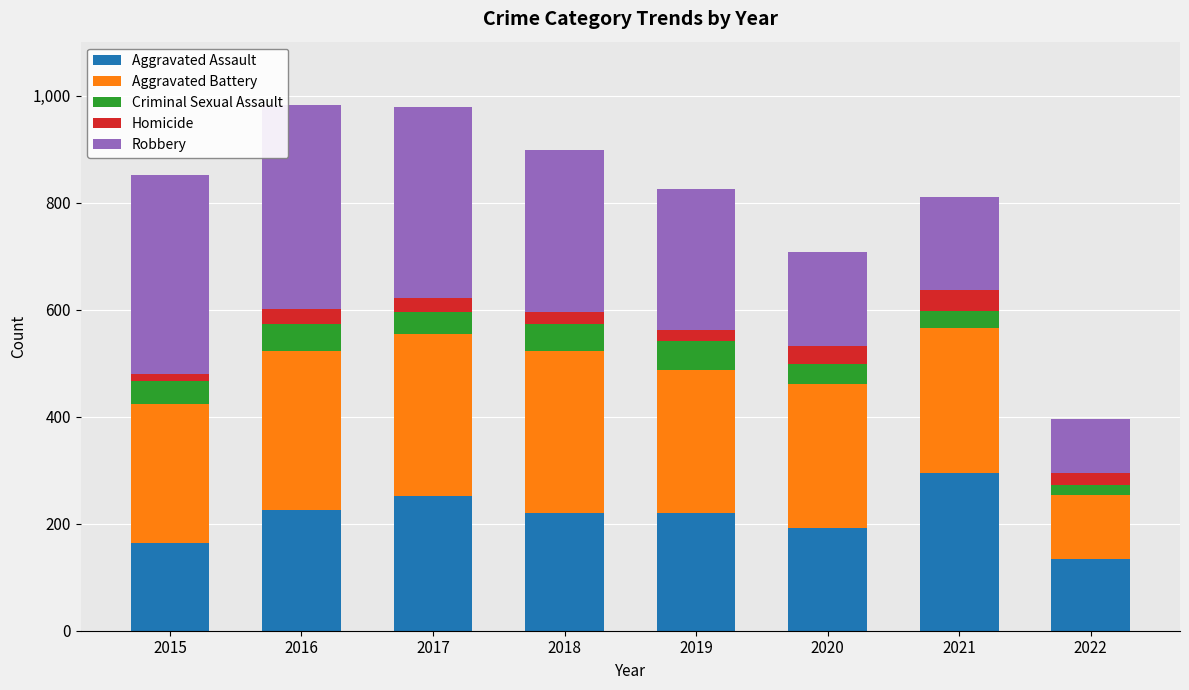

What is the difference between the maximum and minimum values in the Aggravated Assault series?

161